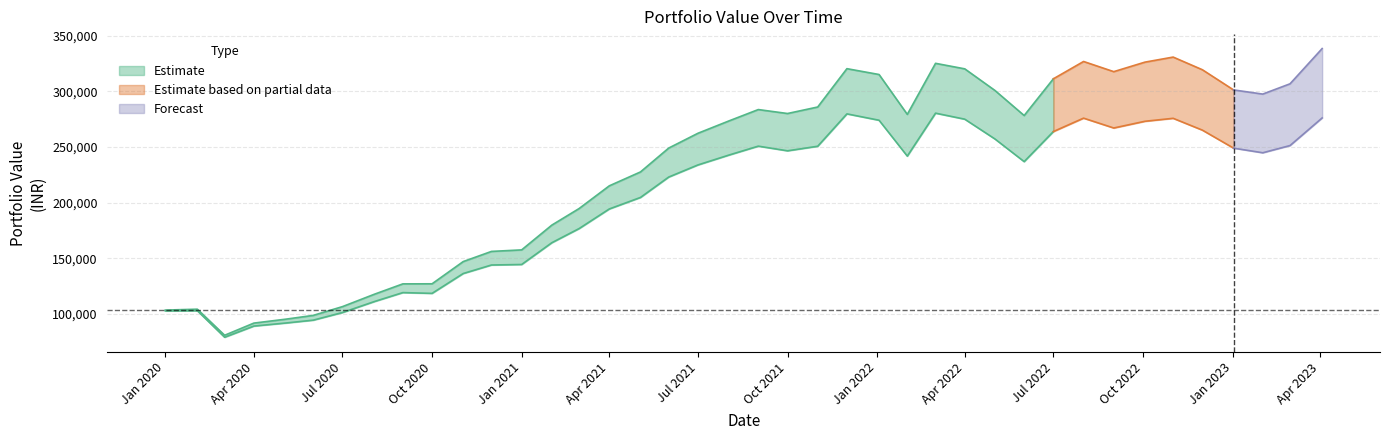

What is the label of the 14th point from the left?

2021-02-01